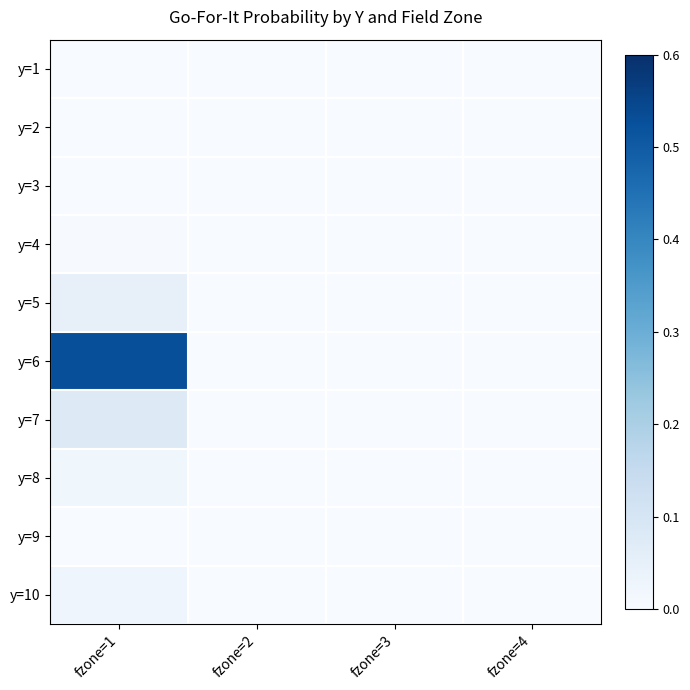

What is the spread (max minus min) of values at fzone=1?

0.5